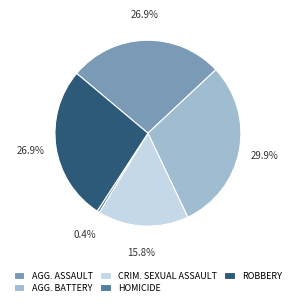

Which has a higher value, CRIM. SEXUAL ASSAULT or AGG. BATTERY?

AGG. BATTERY